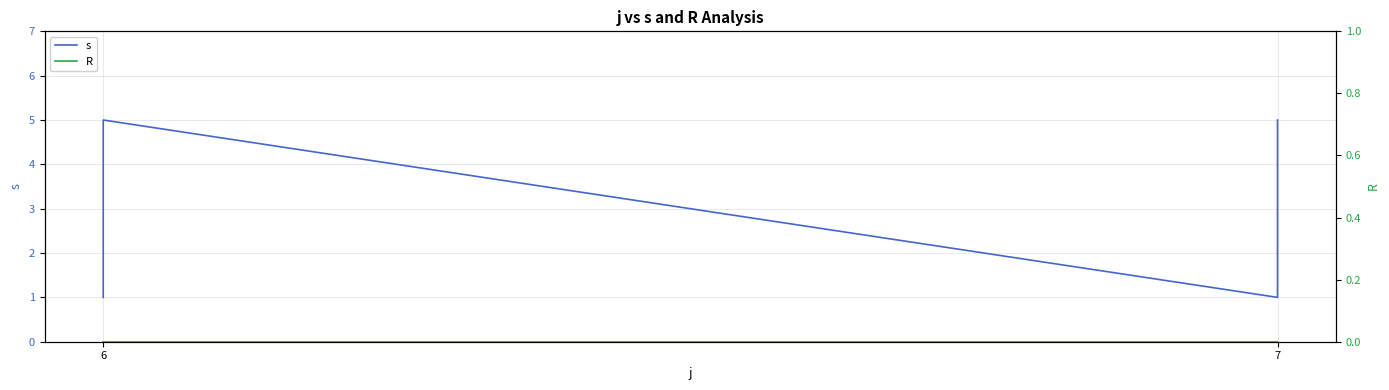

How many data points in s are less than 3?

4